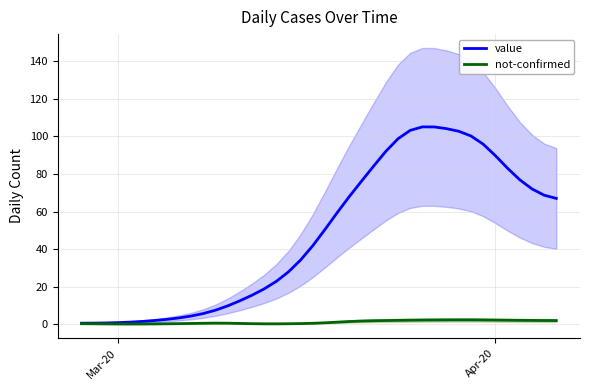

What is the highest value of the value series?

105.1